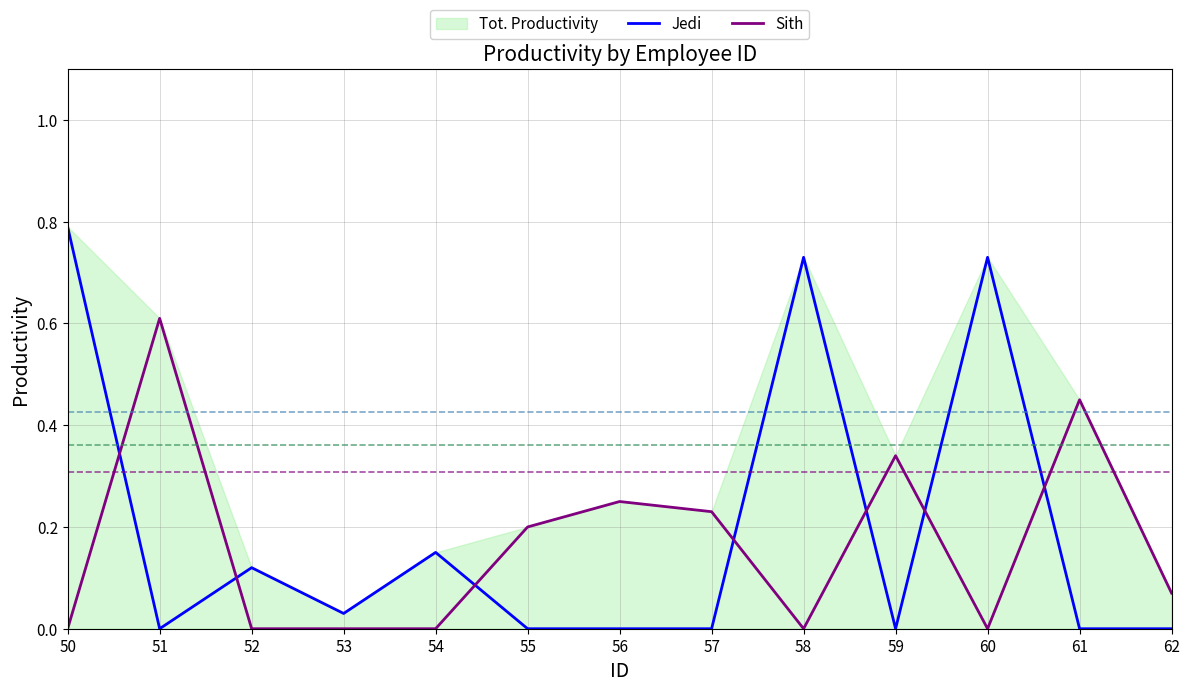

True or false: Sith has more than 2 interior local peaks.

True